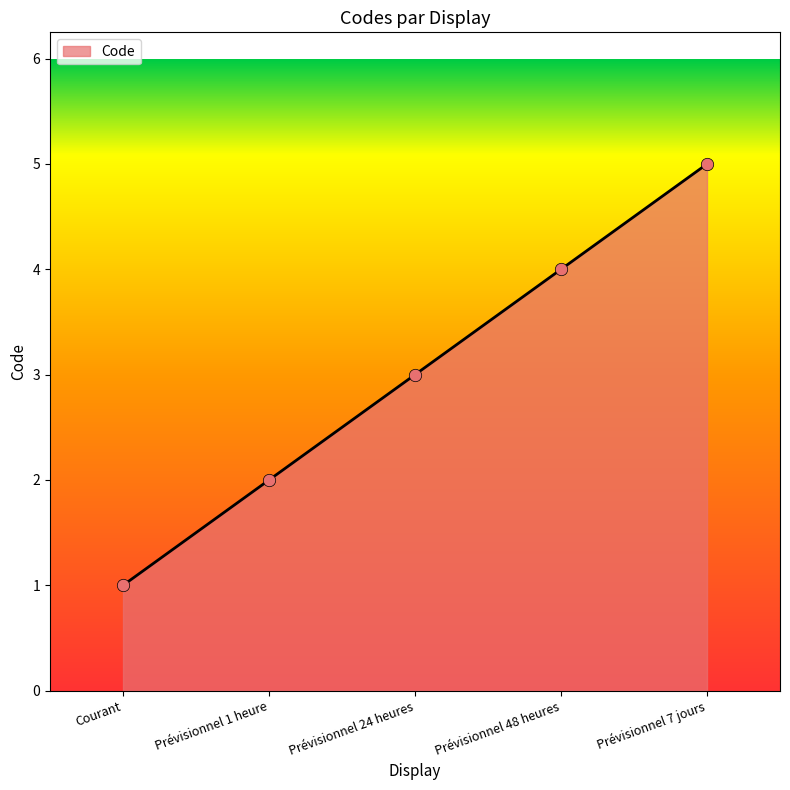

What is the change in value from Prévisionnel 24 heures to Prévisionnel 7 jours?

+2